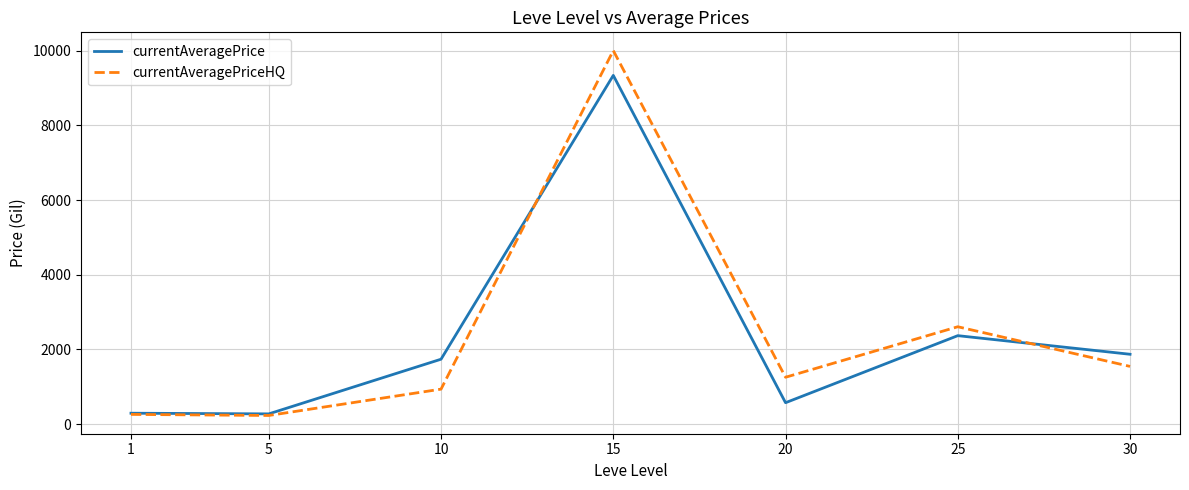

Between 1 and 30, which series saw the biggest shift?

currentAveragePrice